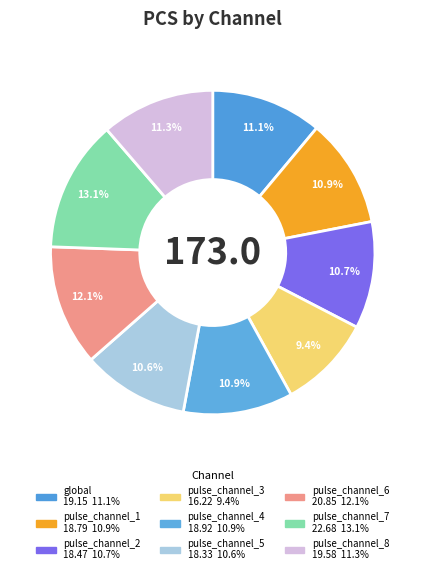

To the nearest percent, what percentage of the pie is pulse_channel_7?

13%